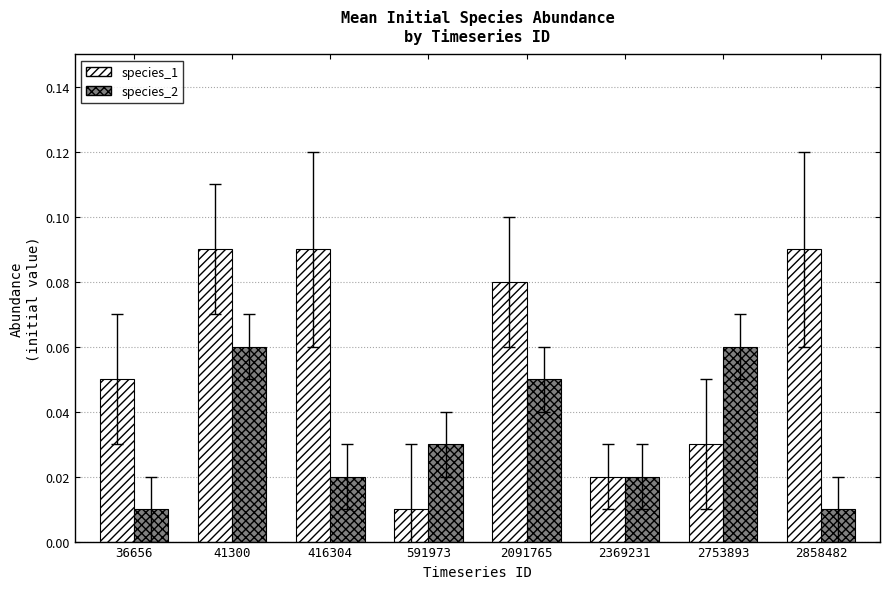

Rank the series by their average value, from lowest to highest.

species_2, species_1